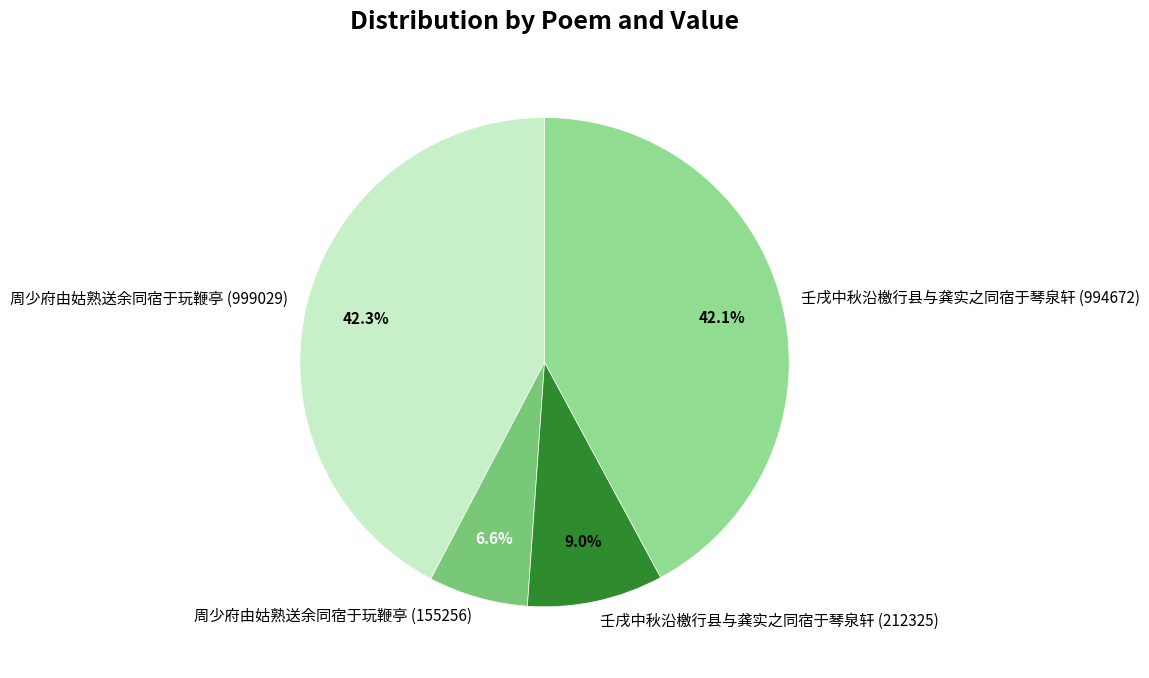

Is it true that 壬戌中秋沿檄行县与龚实之同宿于琴泉轩 (212325) is 9% of the pie?

True